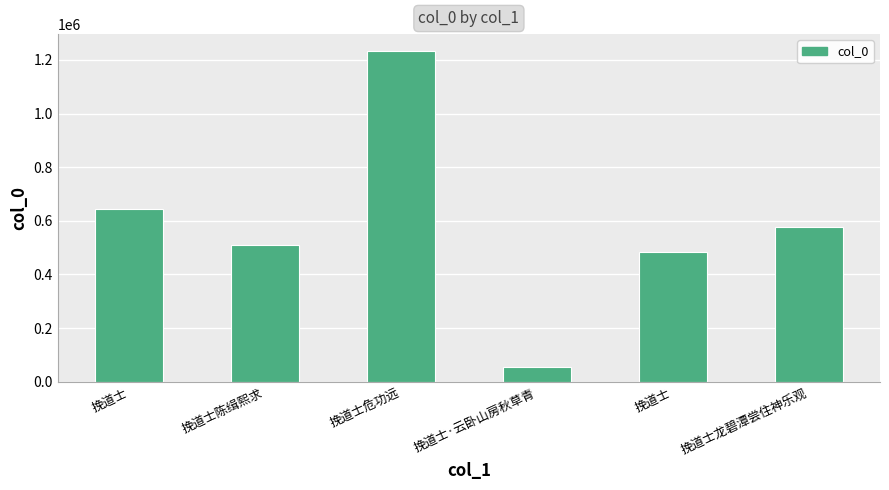

Reading left to right, what are all the values shown in this chart?

挽道士=643269	挽道士陈缉熙求=509187	挽道士危功远=1234318	挽道士·云卧山房秋草青=56249	挽道士=481910	挽道士龙碧潭尝住神乐观=577399